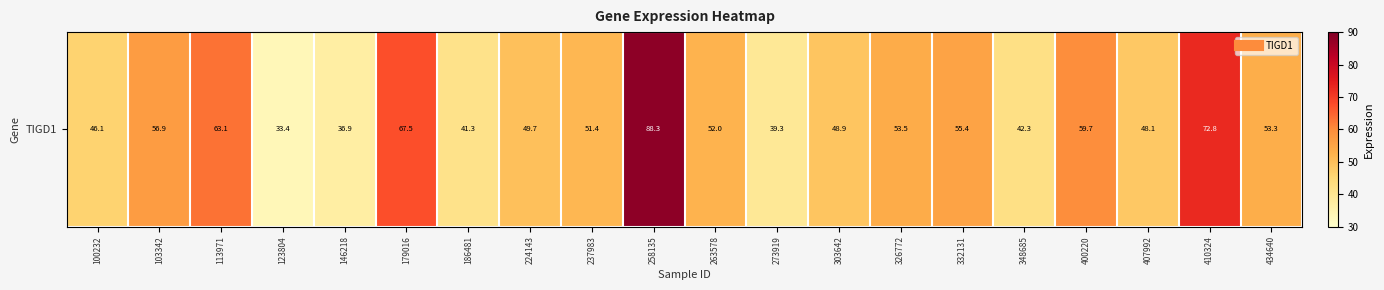

Reading left to right, transcribe all the data shown in this chart.

100232=46.1	103342=56.9	113971=63.1	123804=33.4	146218=36.9	179016=67.5	186481=41.3	224143=49.7	237983=51.4	258135=88.3	263578=52.0	273919=39.3	303642=48.9	326772=53.5	332131=55.4	348685=42.3	400220=59.7	407992=48.1	410324=72.8	434640=53.3